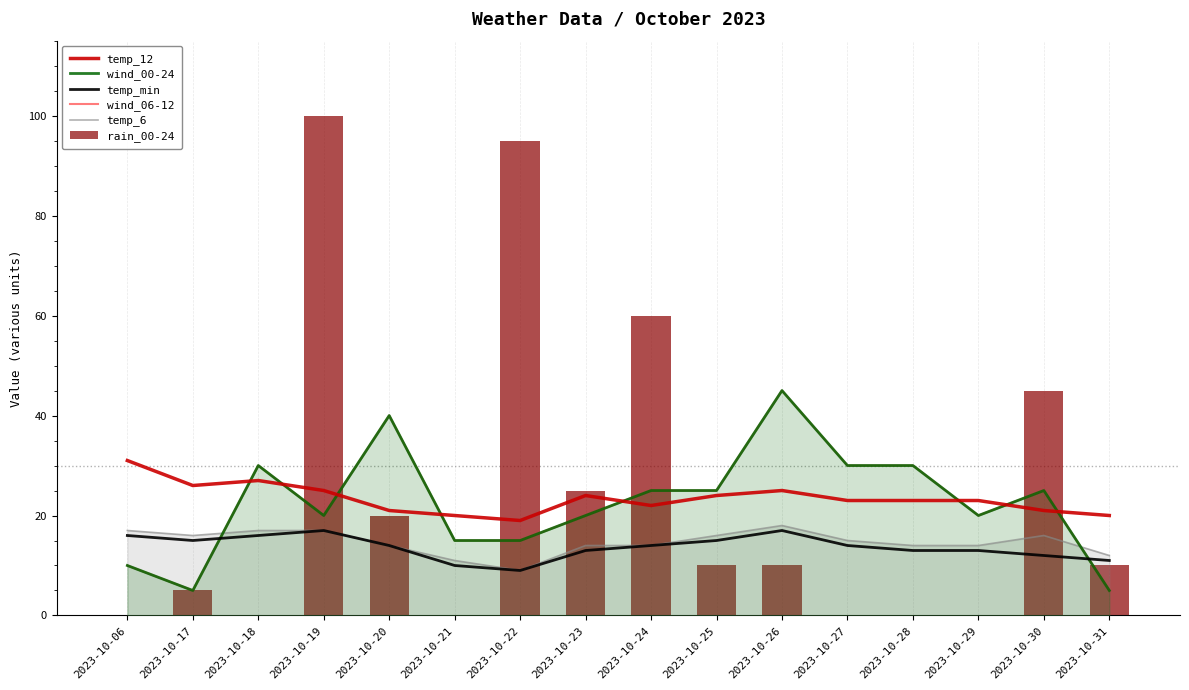

How many data points does each series have?

16